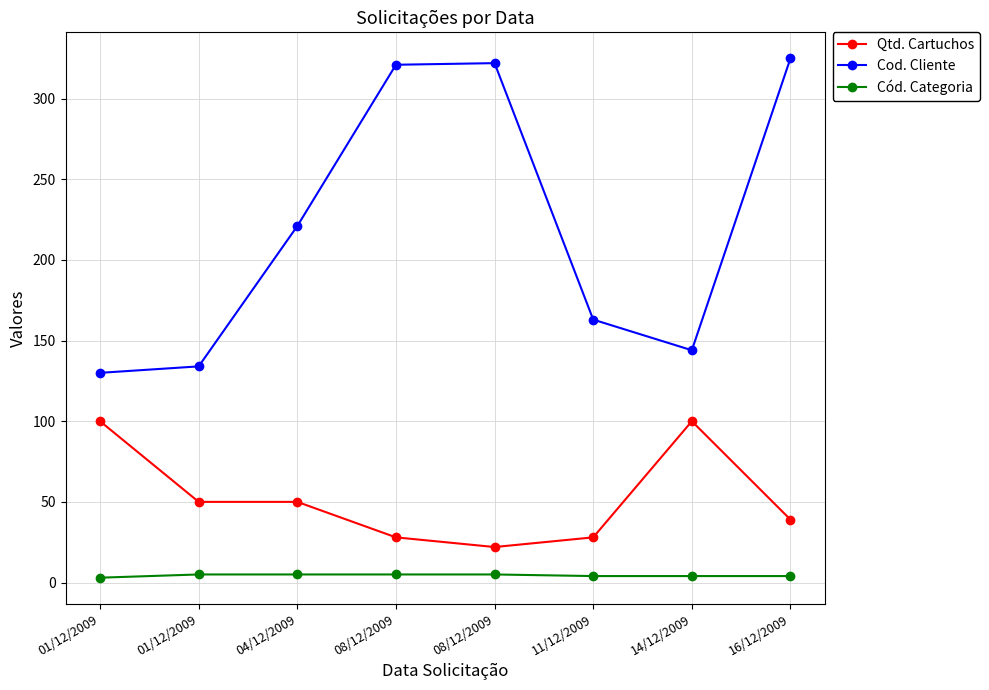

What value does the Qtd. Cartuchos series have at 01/12/2009, to the nearest 10?

50